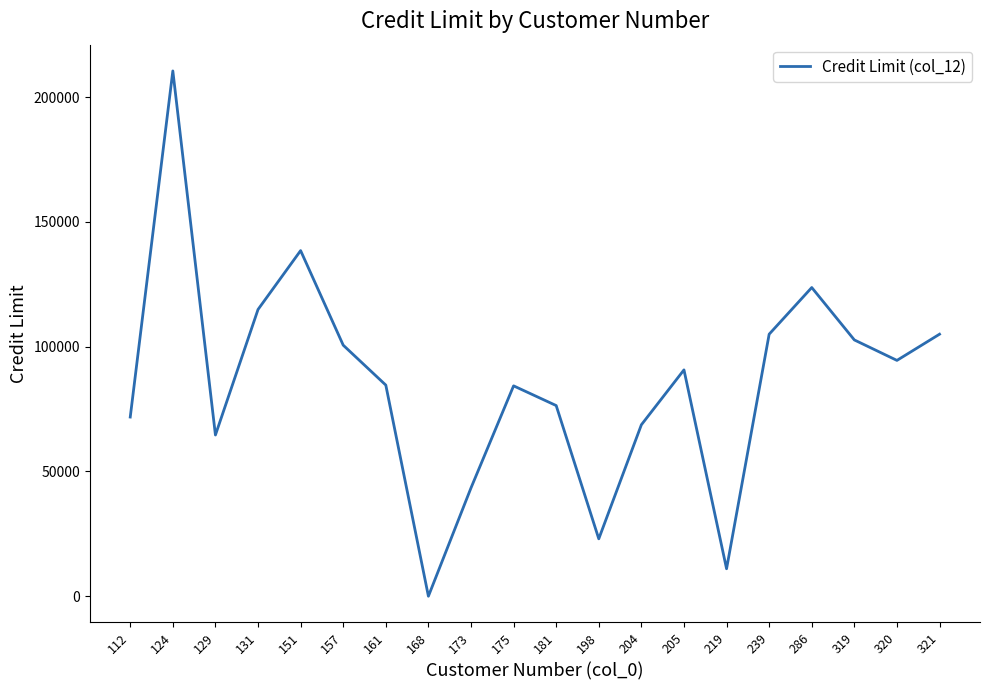

How many interior local valleys (lower than both neighbors) does the data have?

5